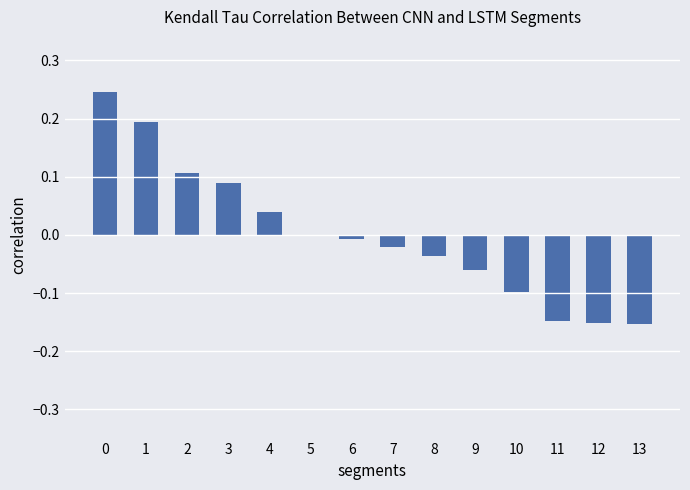

What is the change in value from 2 to 11?

-0.3